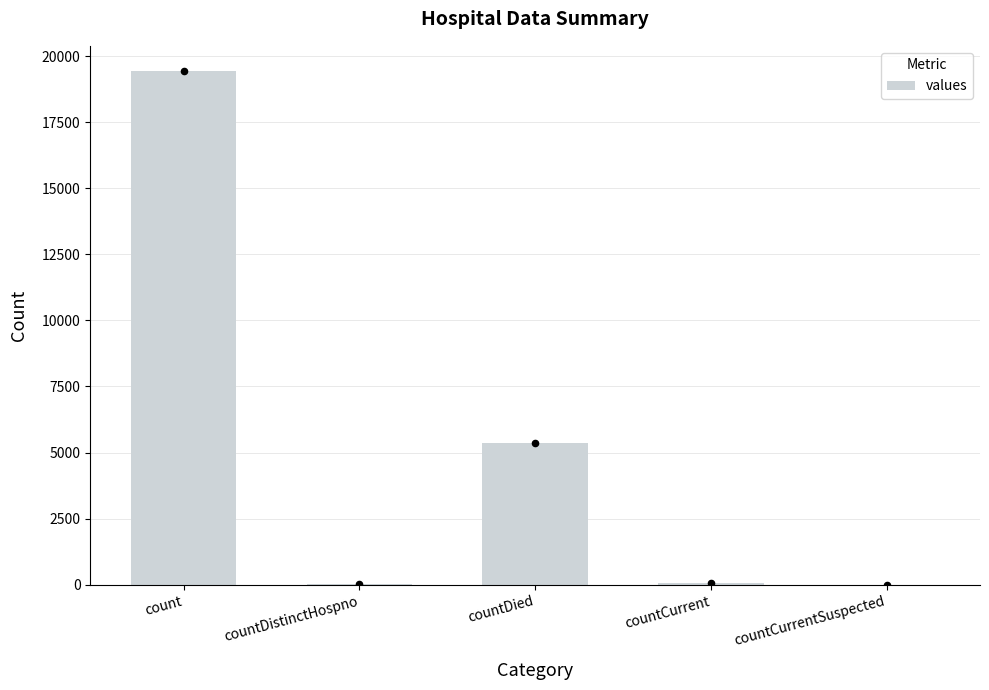

Which has a higher value, countDistinctHospno or countCurrent?

countCurrent